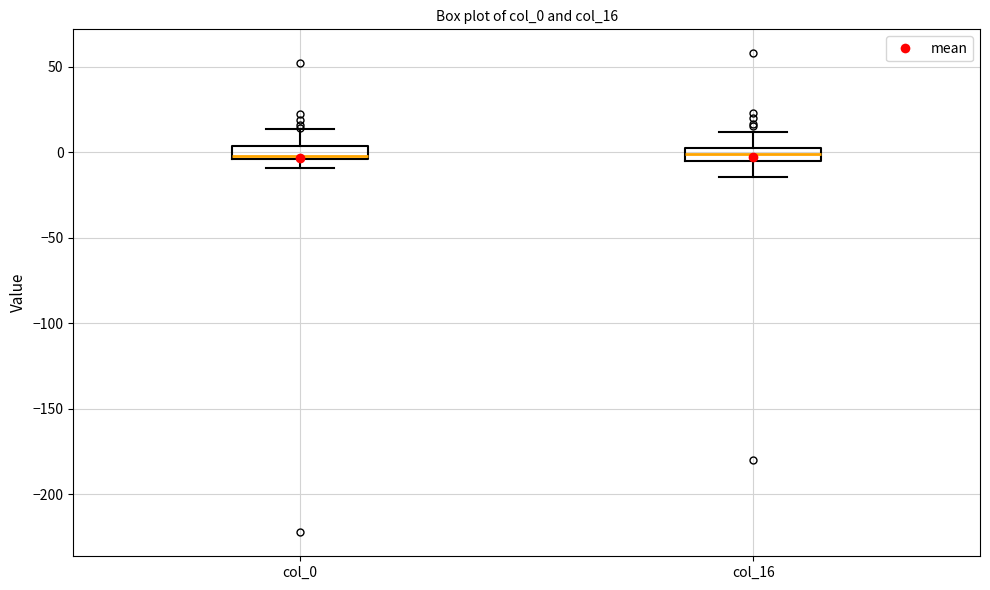

Where does the upper whisker of the box for col_0 end on the y-axis? The values are not printed on the chart, so give them approximately, as read against the axis.

15